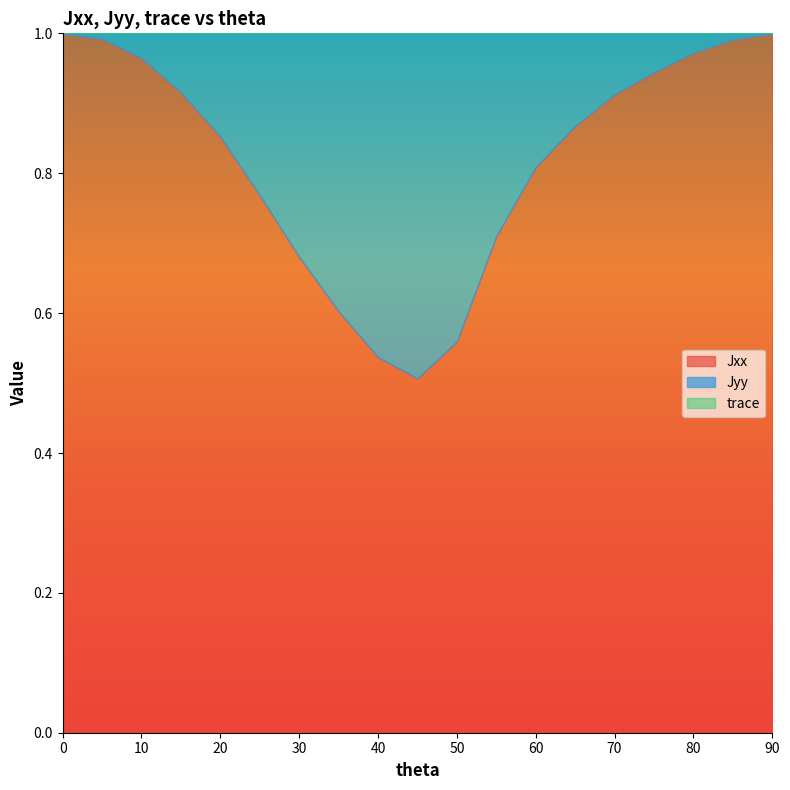

True or false: trace and Jyy intersect in this chart.

False